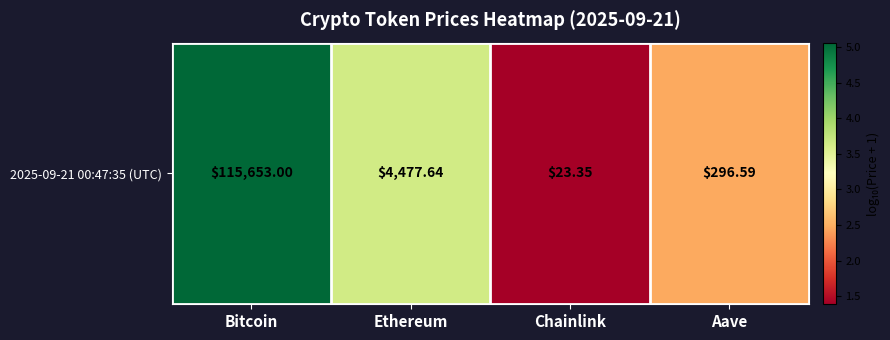

List the labels in order of value, largest first.

Bitcoin, Ethereum, Aave, Chainlink